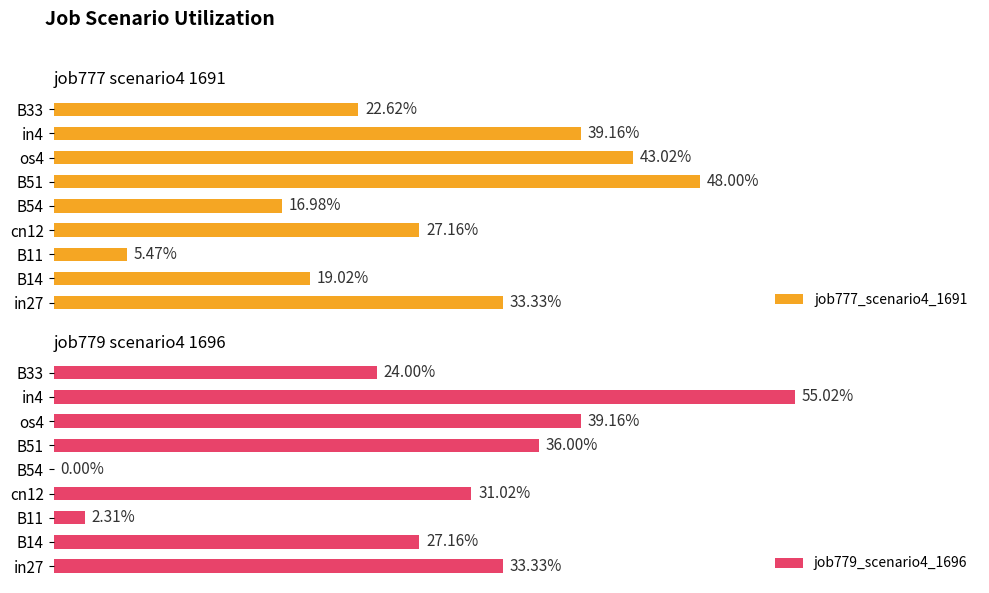

Is it true that job777_scenario4_1691 equals 0.2 at B54?

True